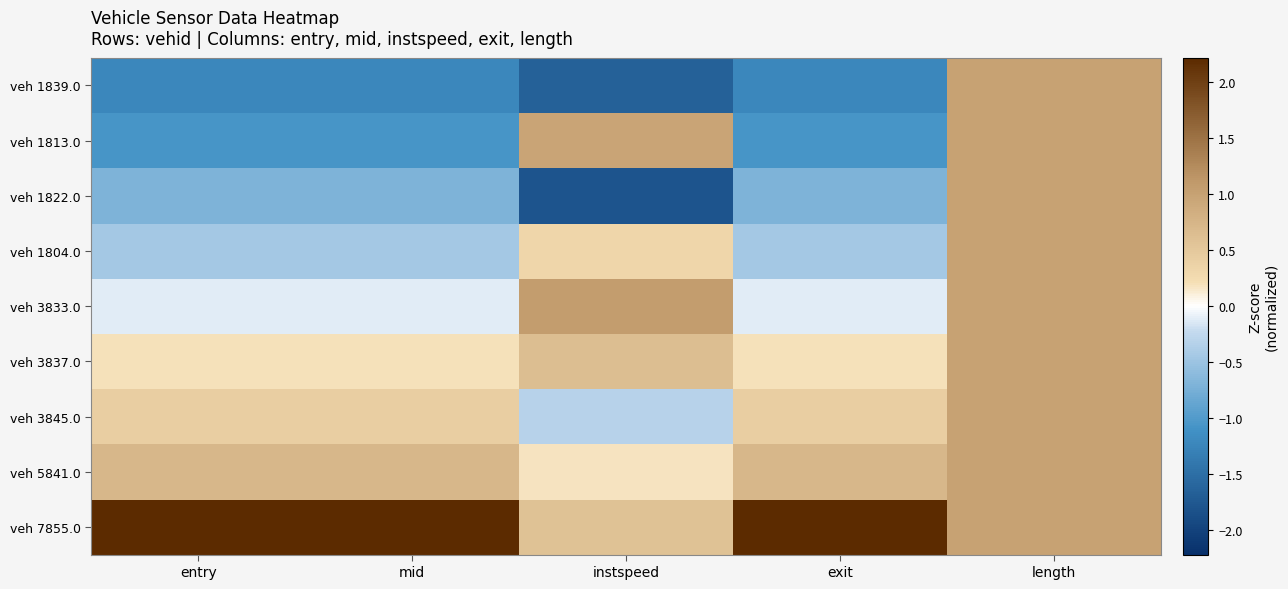

Reading left to right, extract all data points from this chart.

veh 1839.0: entry=-1.2	mid=-1.2	instspeed=-1.7	exit=-1.2	length=1.0
veh 1813.0: entry=-1.1	mid=-1.1	instspeed=1.0	exit=-1.1	length=1.0
veh 1822.0: entry=-0.7	mid=-0.7	instspeed=-1.8	exit=-0.7	length=1.0
veh 1804.0: entry=-0.4	mid=-0.4	instspeed=0.3	exit=-0.4	length=1.0
veh 3833.0: entry=-0.1	mid=-0.1	instspeed=1.1	exit=-0.1	length=1.0
veh 3837.0: entry=0.2	mid=0.2	instspeed=0.6	exit=0.2	length=1.0
veh 3845.0: entry=0.4	mid=0.4	instspeed=-0.3	exit=0.4	length=1.0
veh 5841.0: entry=0.7	mid=0.7	instspeed=0.2	exit=0.7	length=1.0
veh 7855.0: entry=2.2	mid=2.2	instspeed=0.6	exit=2.2	length=1.0